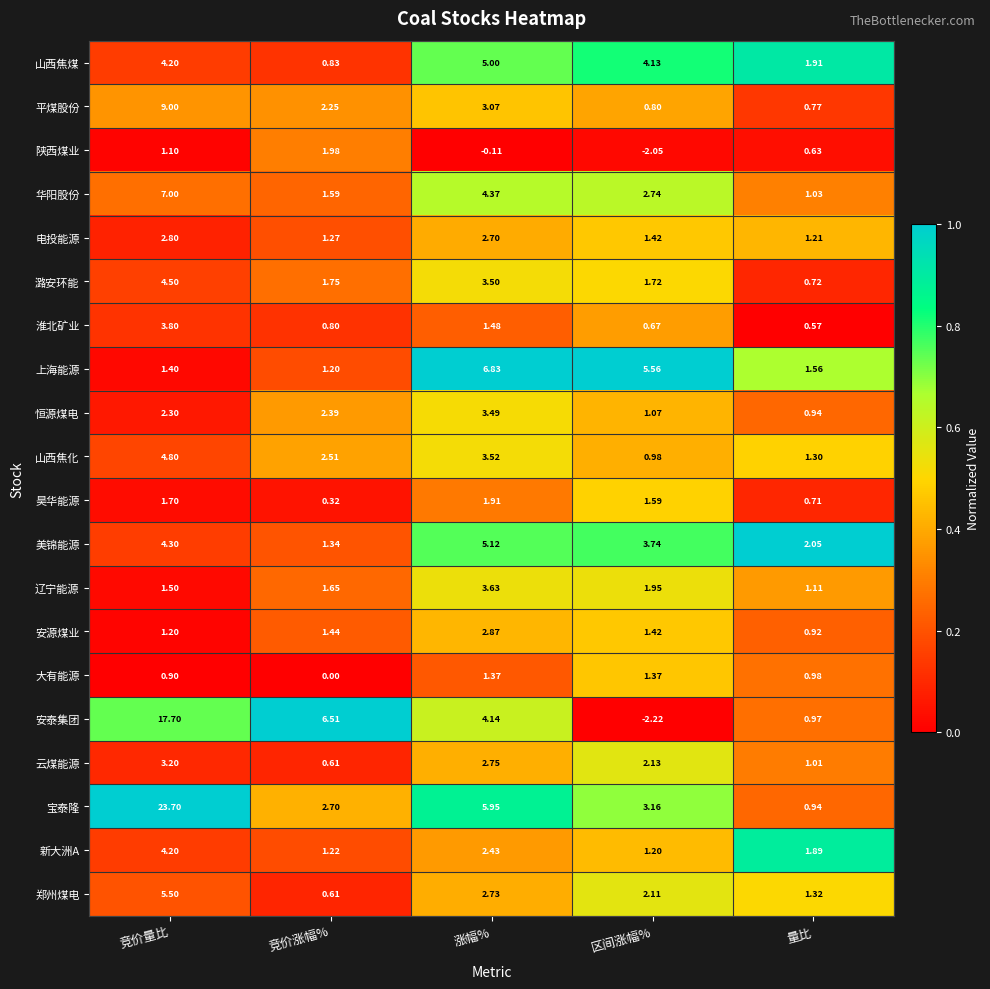

Which series changed the most between 竞价量比 and 涨幅%?

宝泰隆